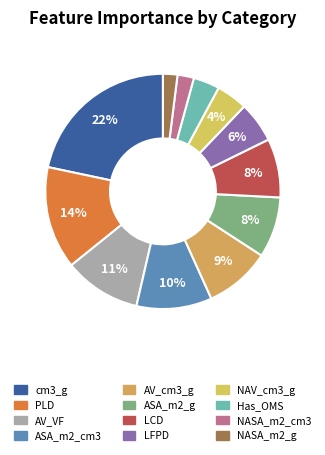

Count the number of slices in the pie.

12